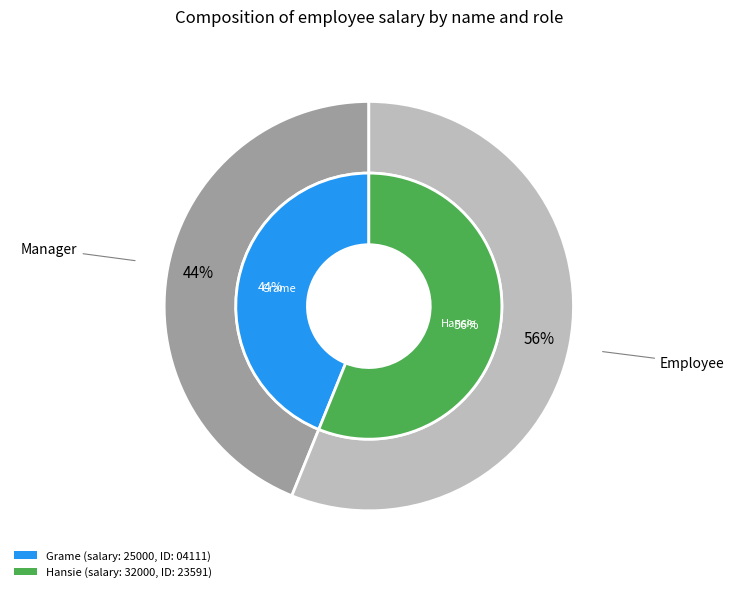

How many slices are in this pie chart?

2